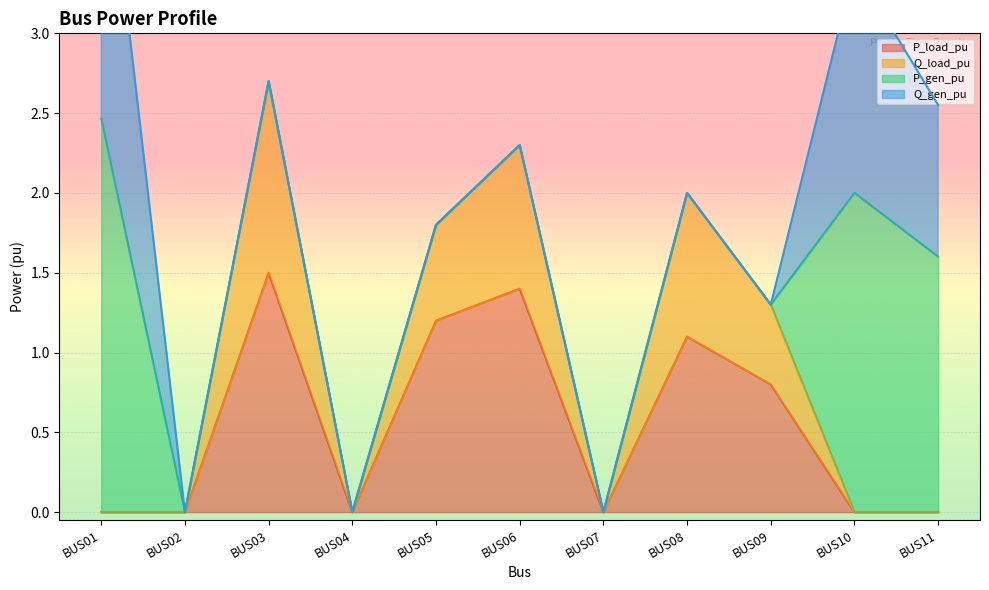

What is the average value of the Q_load_pu series?

0.9